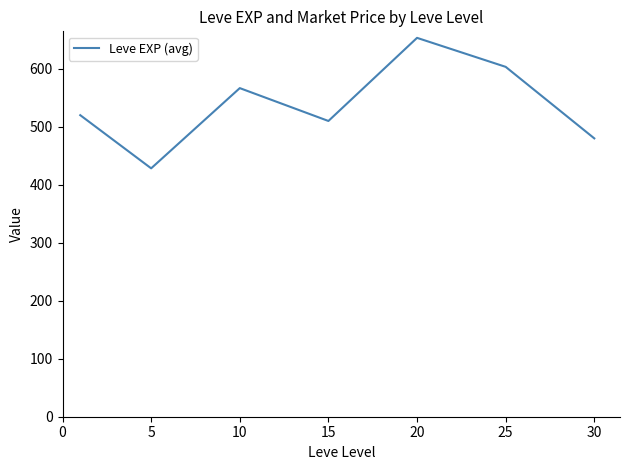

What is the difference between the second highest and minimum values?

175.0